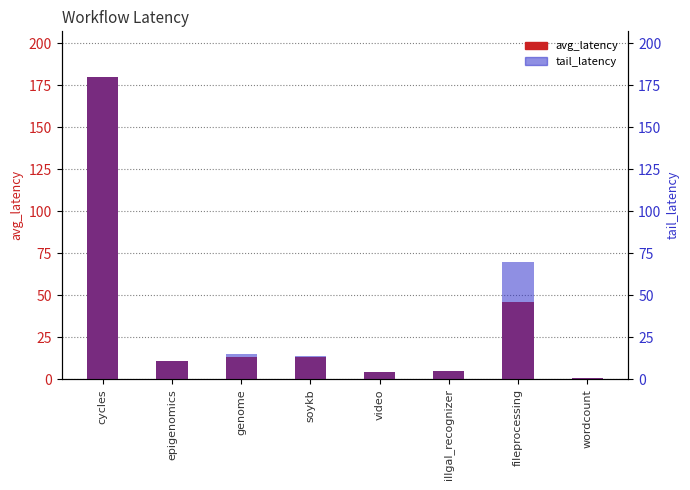

How many distinct data groups are displayed?

2